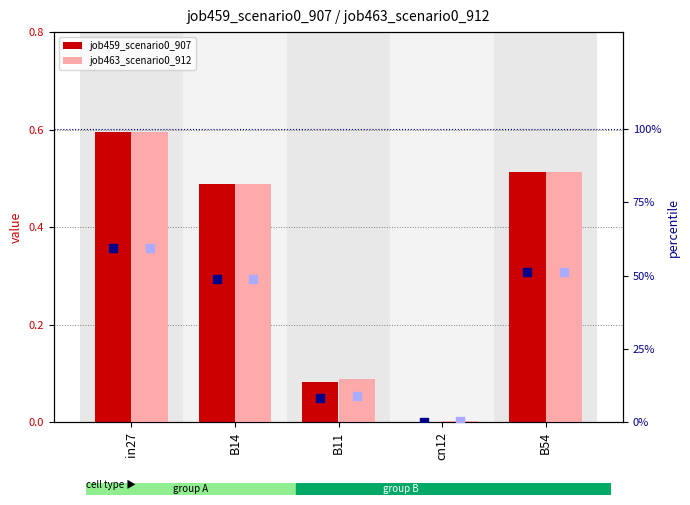

At how many categories does at least one series exceed 48?

3